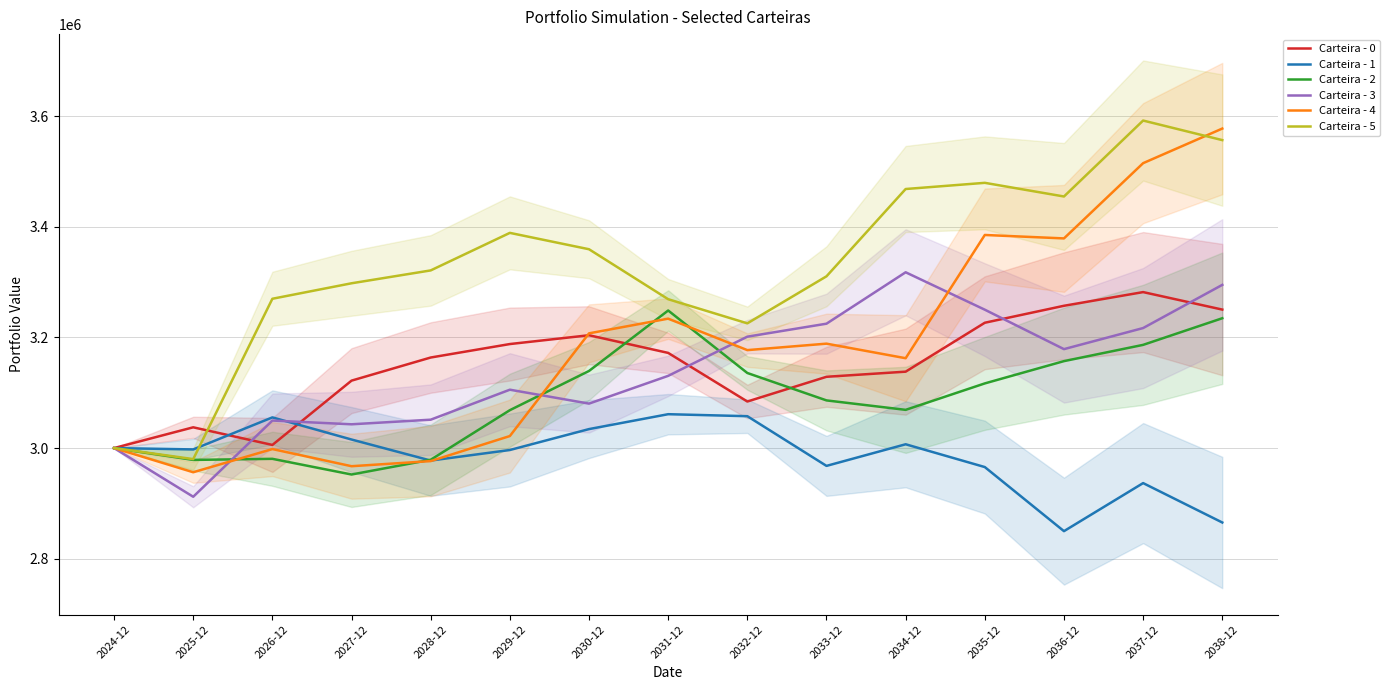

How many data points in Carteira - 1 are above 2997548?

8